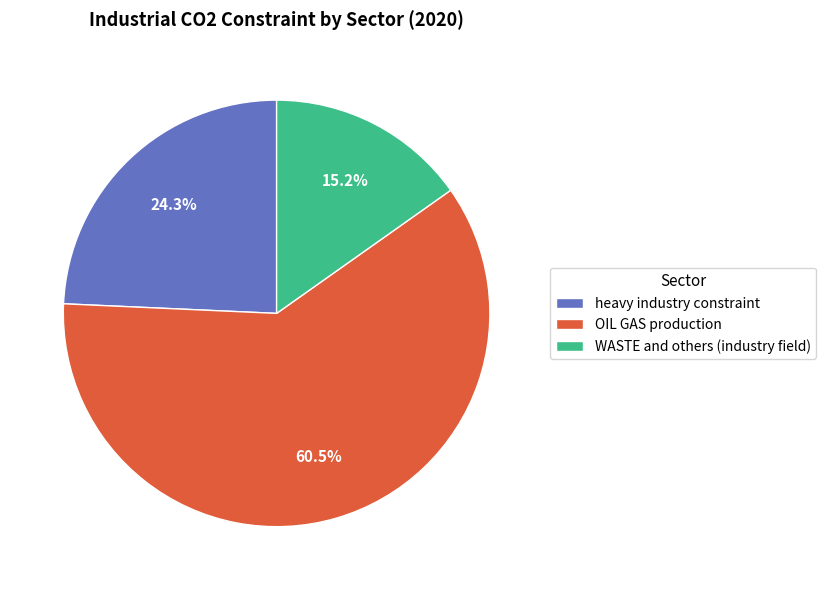

How many slices are in this pie chart?

3